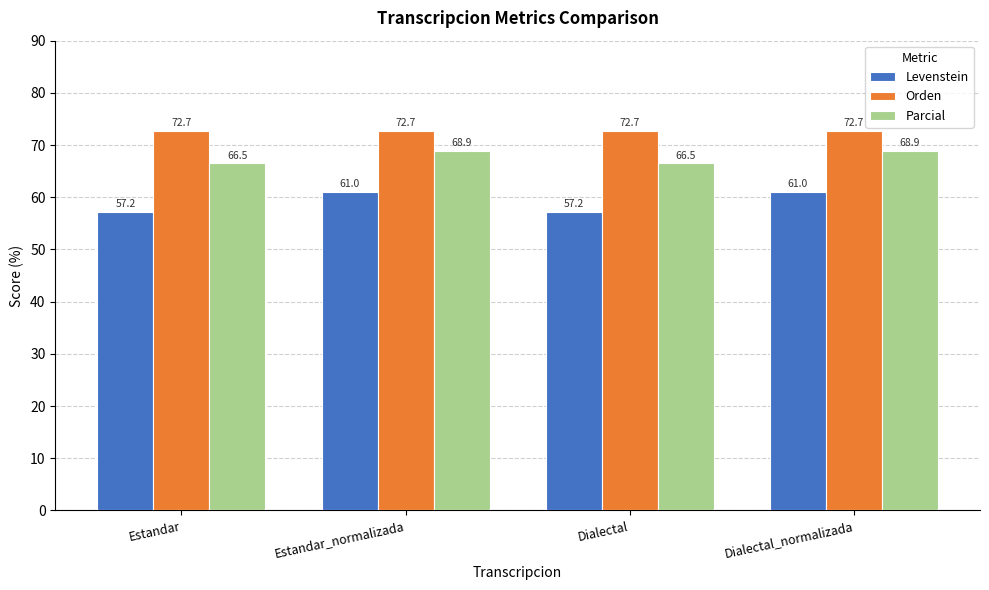

List the series in order of their overall mean, highest first.

Orden, Parcial, Levenstein